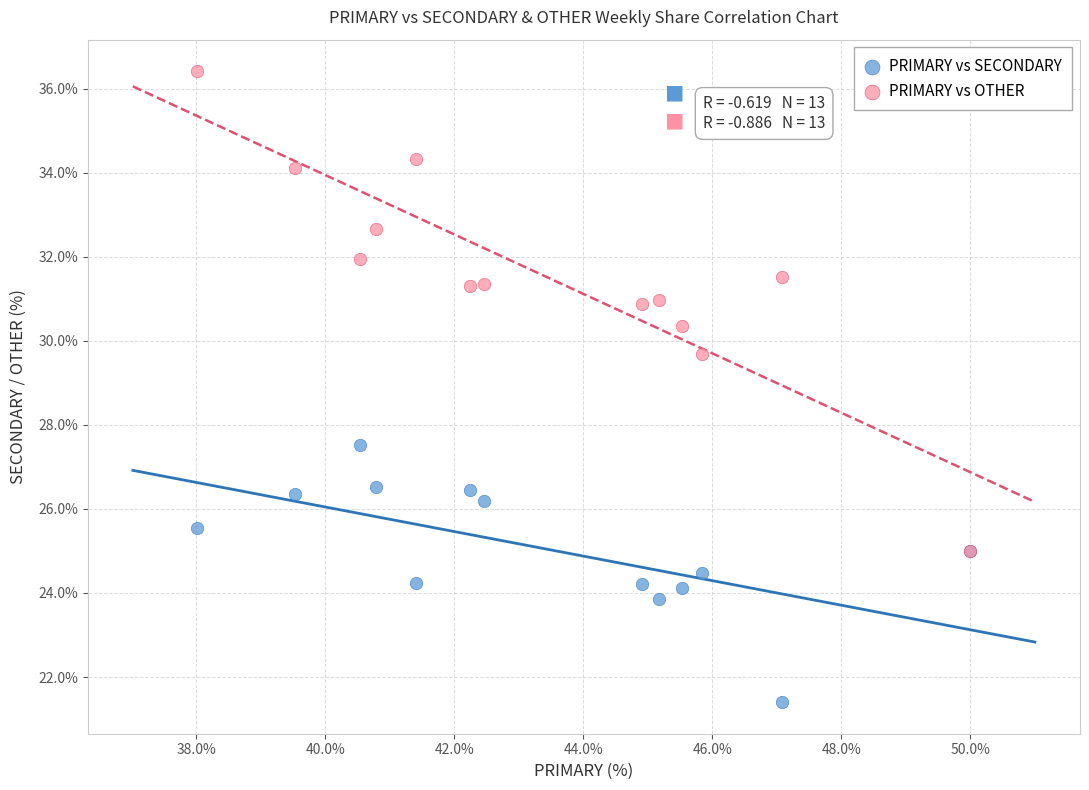

Which series contains the lowest Y value?

PRIMARY vs SECONDARY